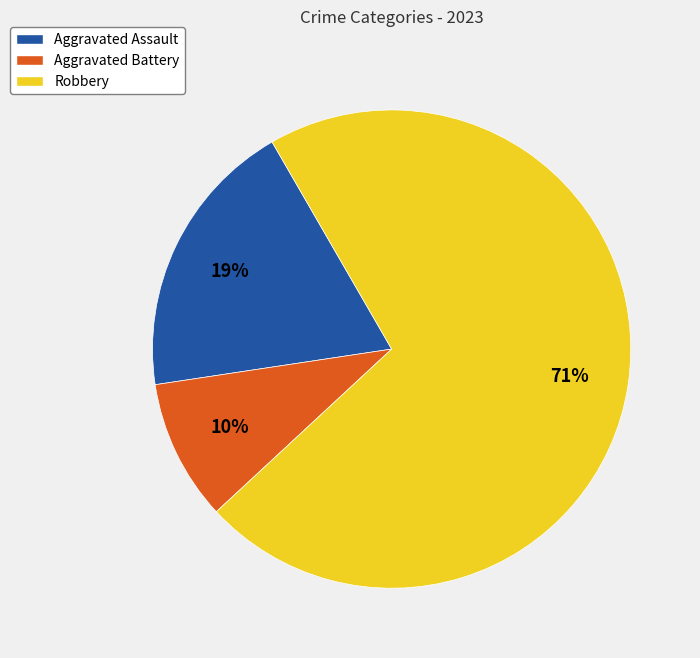

To the nearest percent, what percentage of the pie is Robbery?

71%